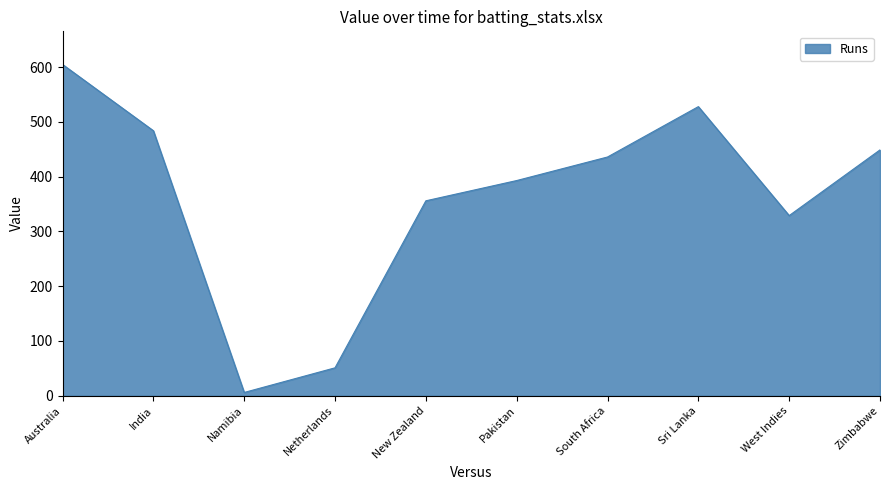

Where is the data nearest to the value 305?

West Indies